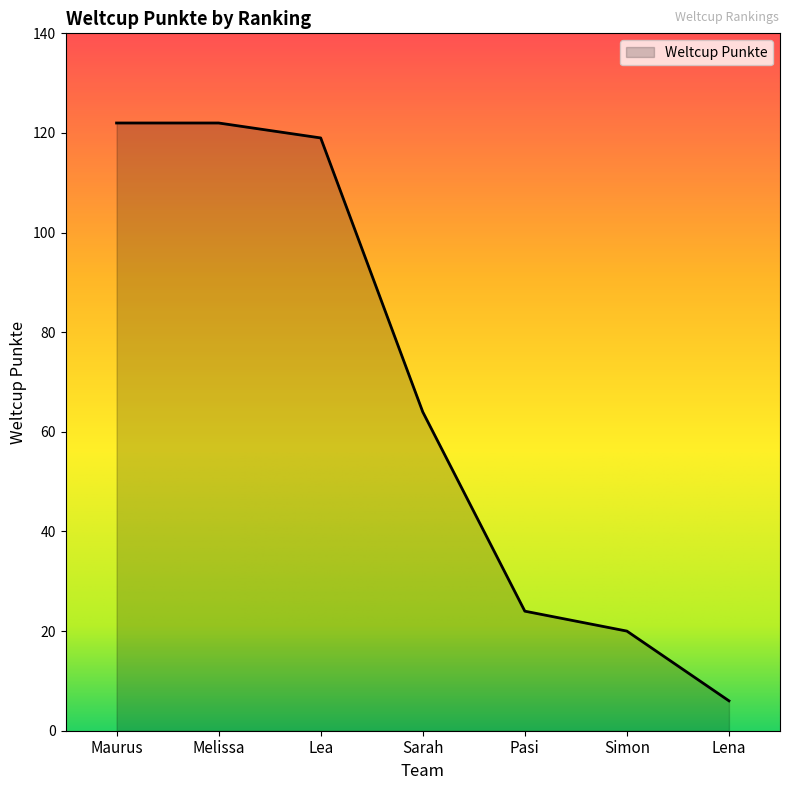

What is the approximate value at Maurus?

122